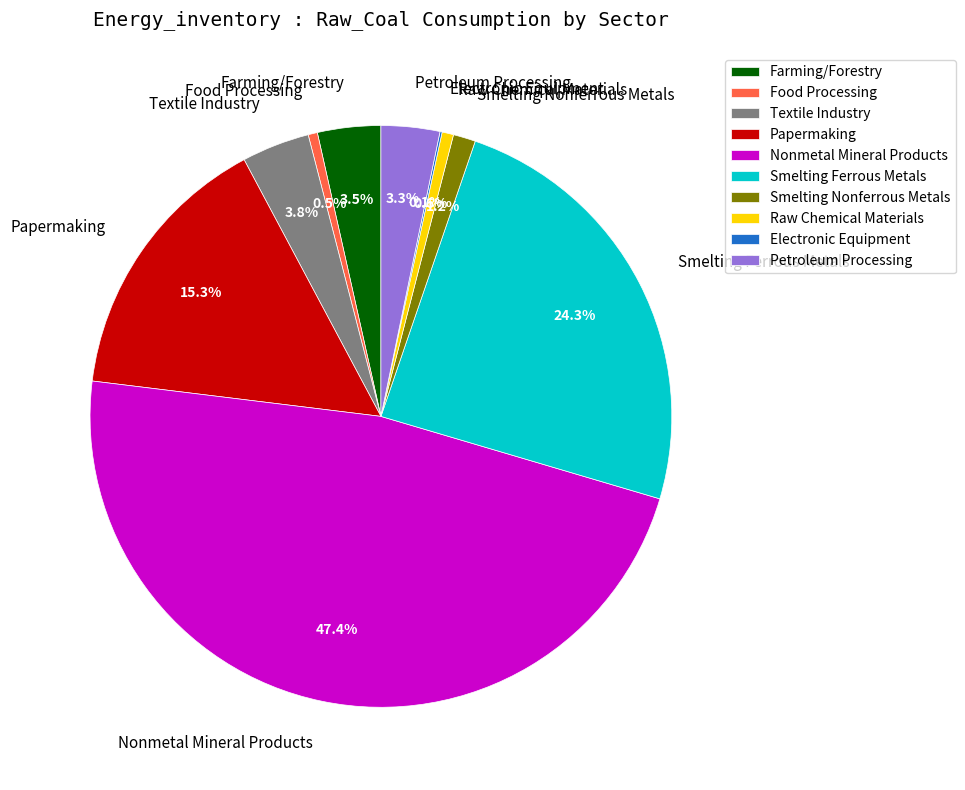

Which has a higher value, Papermaking or Smelting Nonferrous Metals?

Papermaking